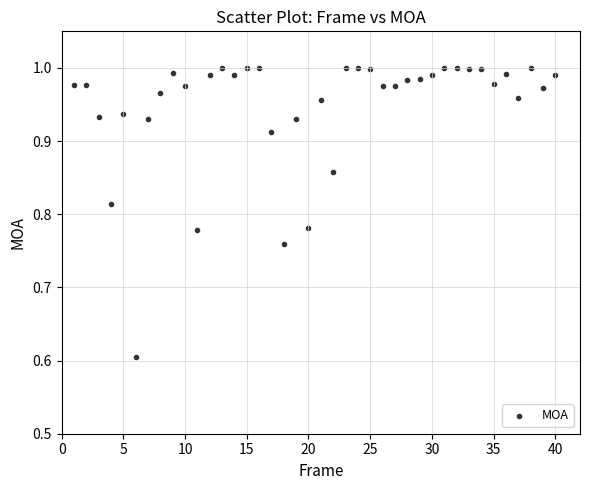

What Y value in the scatter plot is closest to 0?

0.6